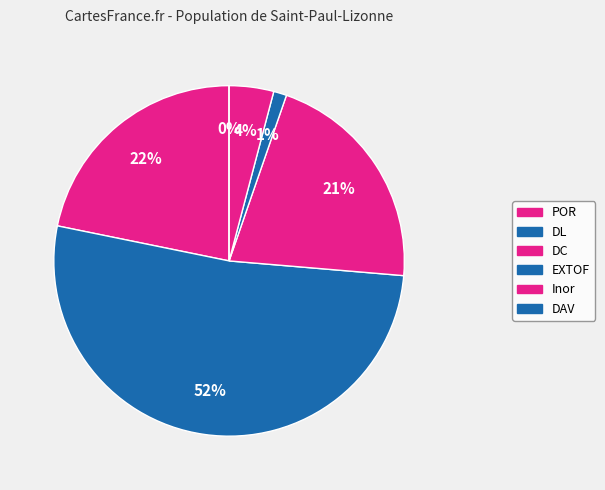

The Inor slice represents 1% of the pie. True or false?

False